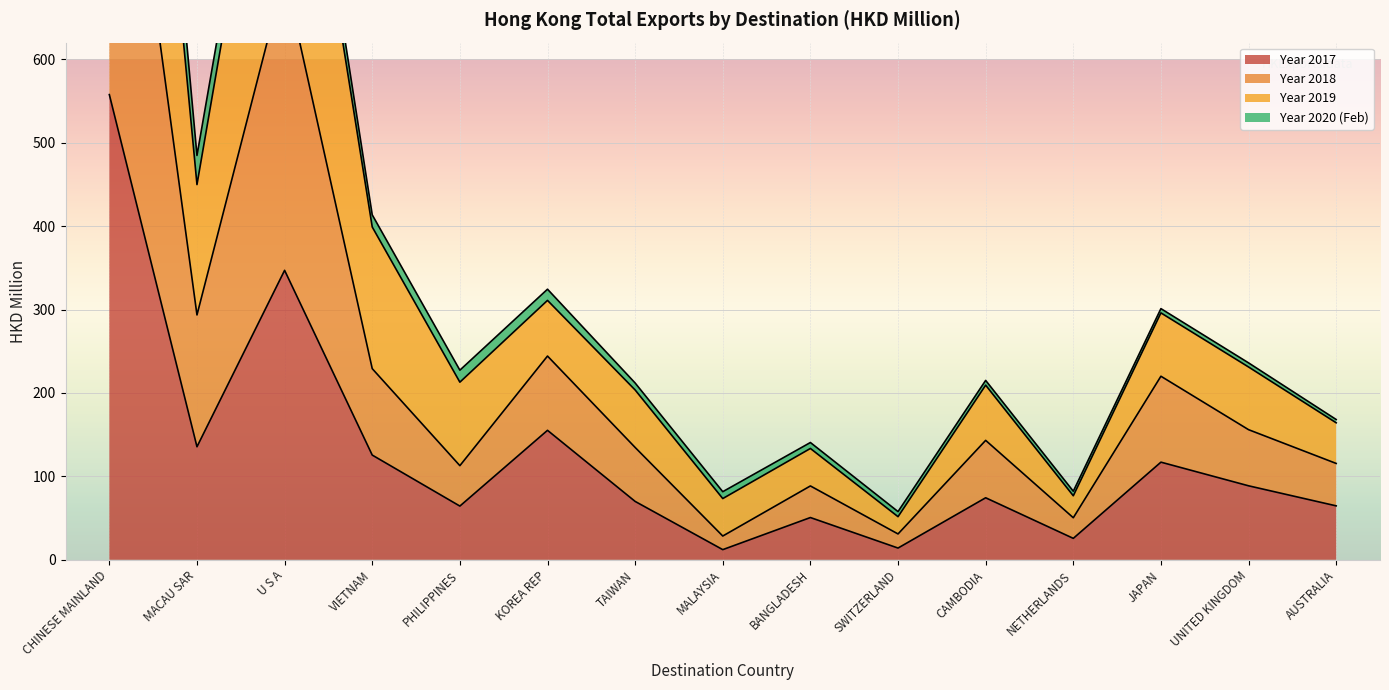

What position from the left is KOREA REP?

6